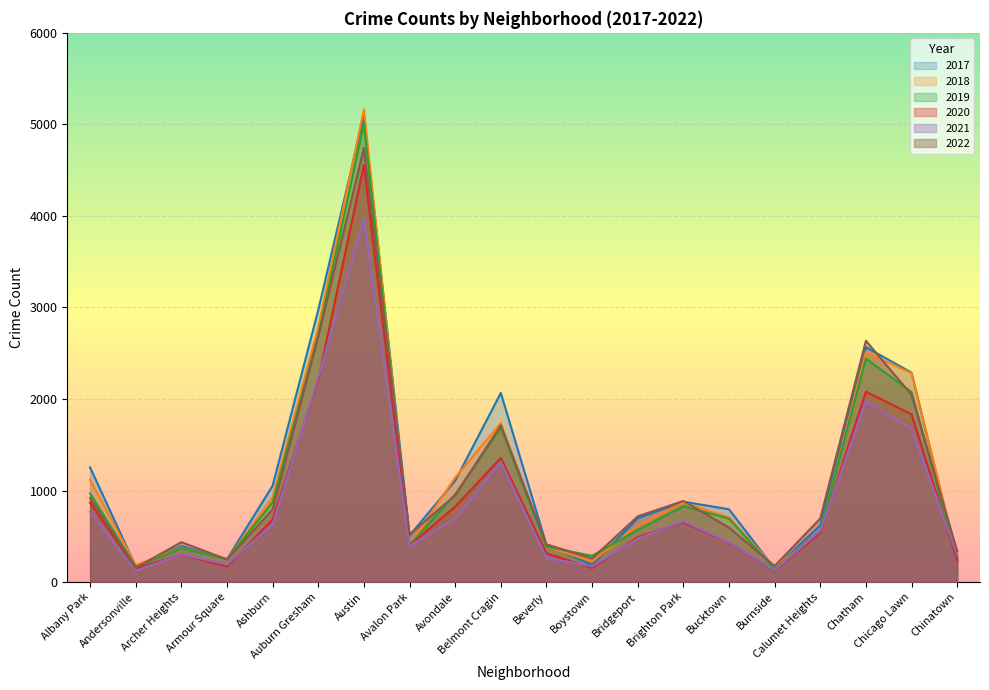

What is the total value across all series at Austin?

28535